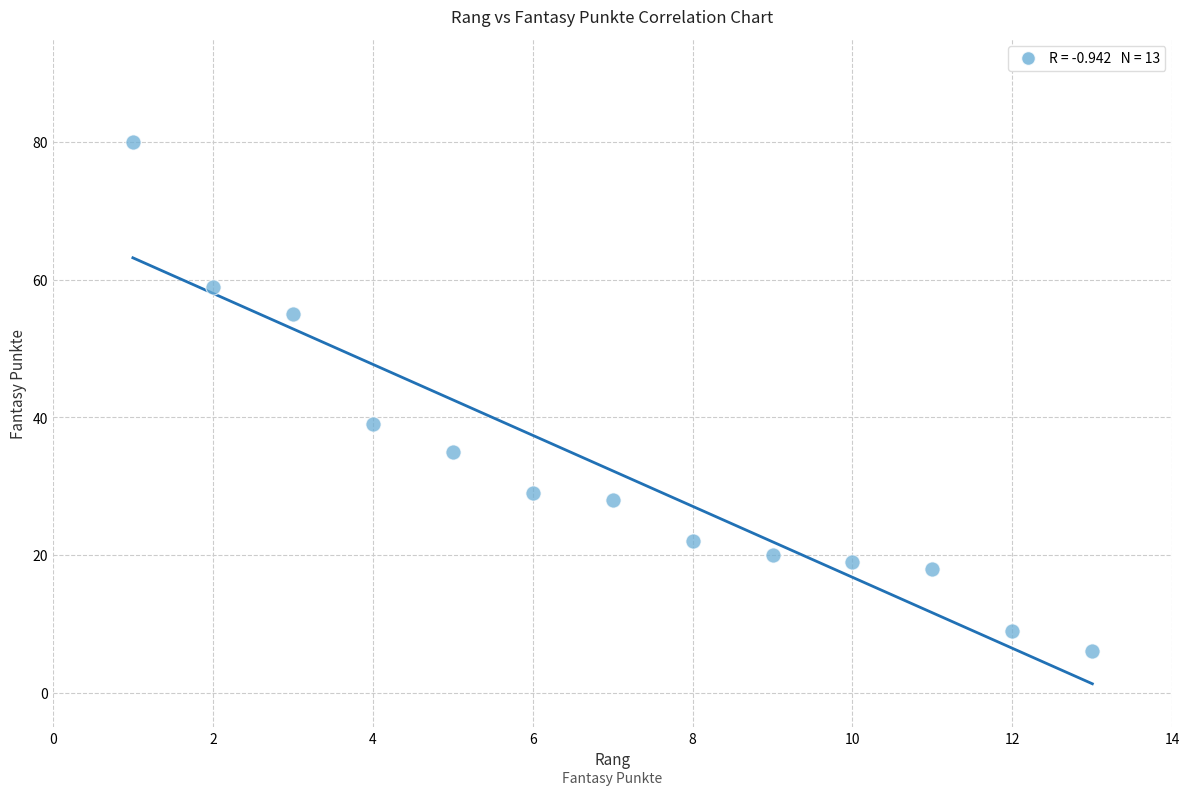

What is the range of X values (max minus min)?

12